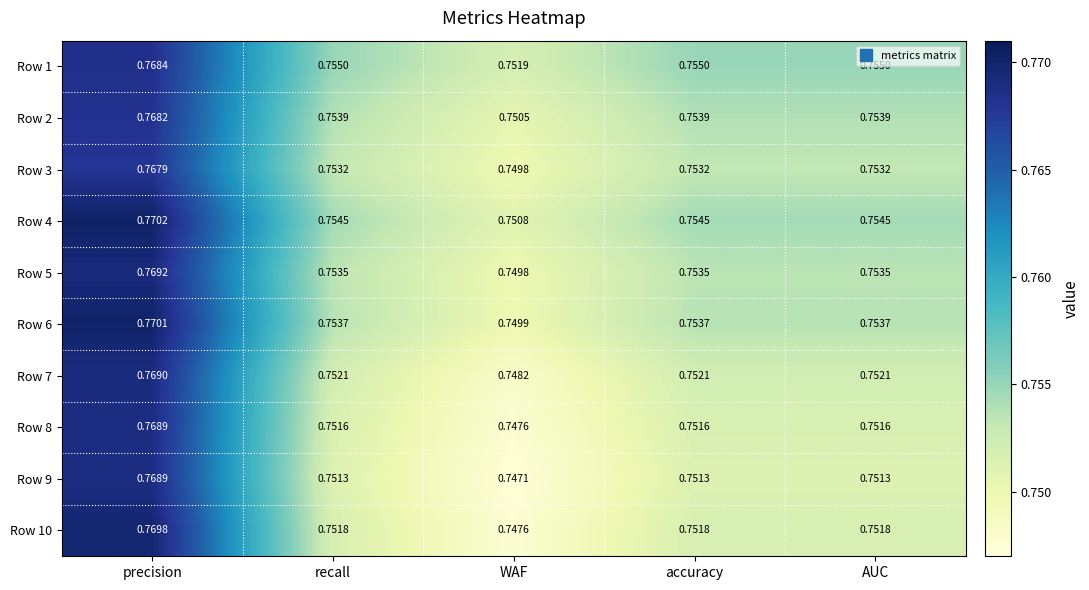

At which category does the chart reach its minimum across all series?

WAF